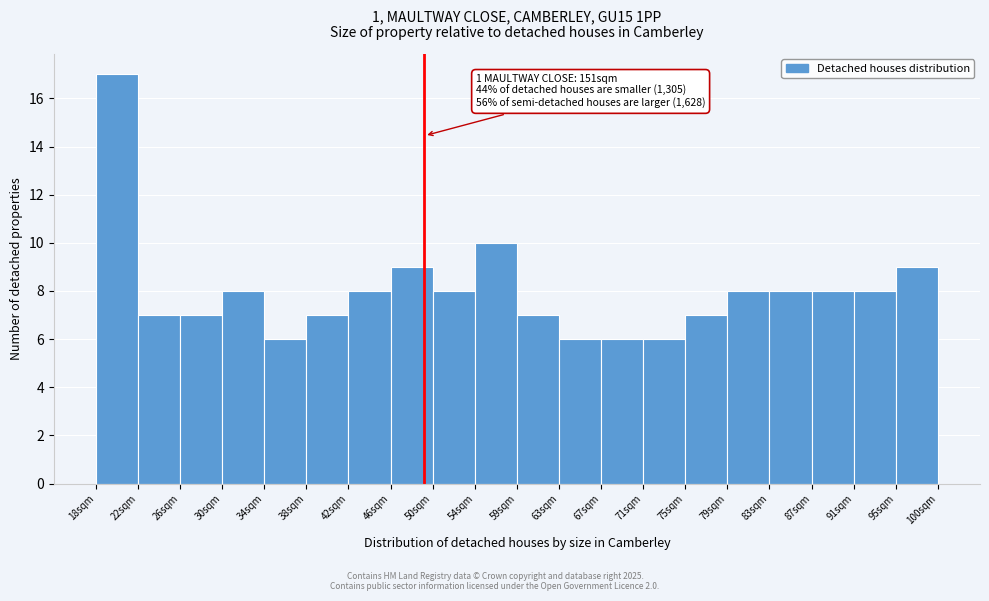

Which range on the x-axis has the tallest bar?

18.0 to 22.1